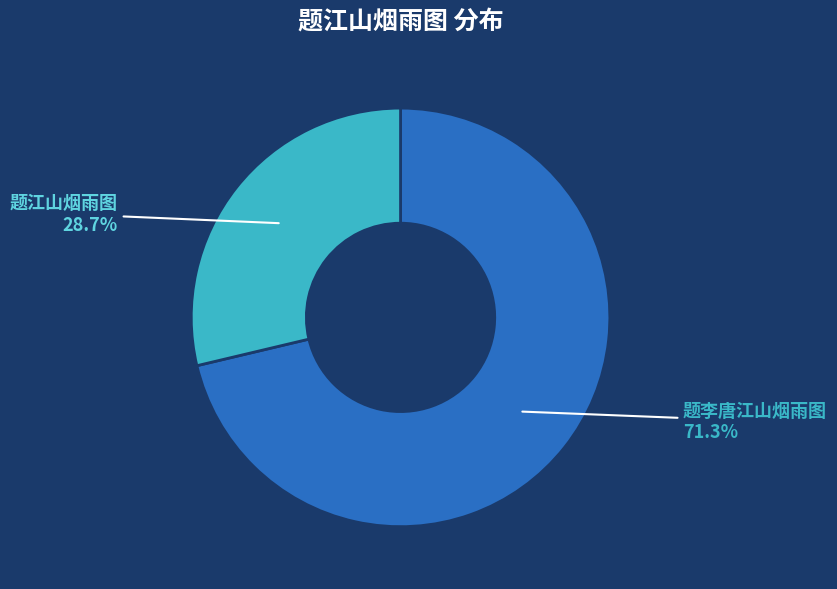

Is there a majority slice in this chart?

Yes